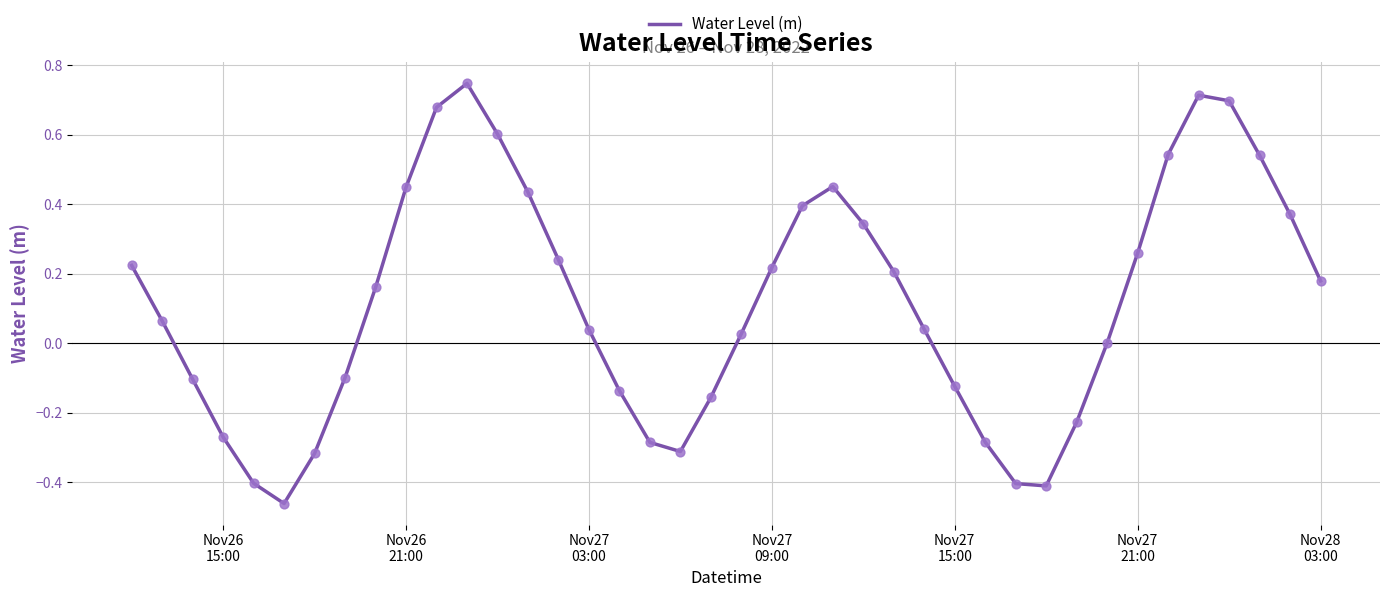

Is this an area chart (filled region under the line)?

No